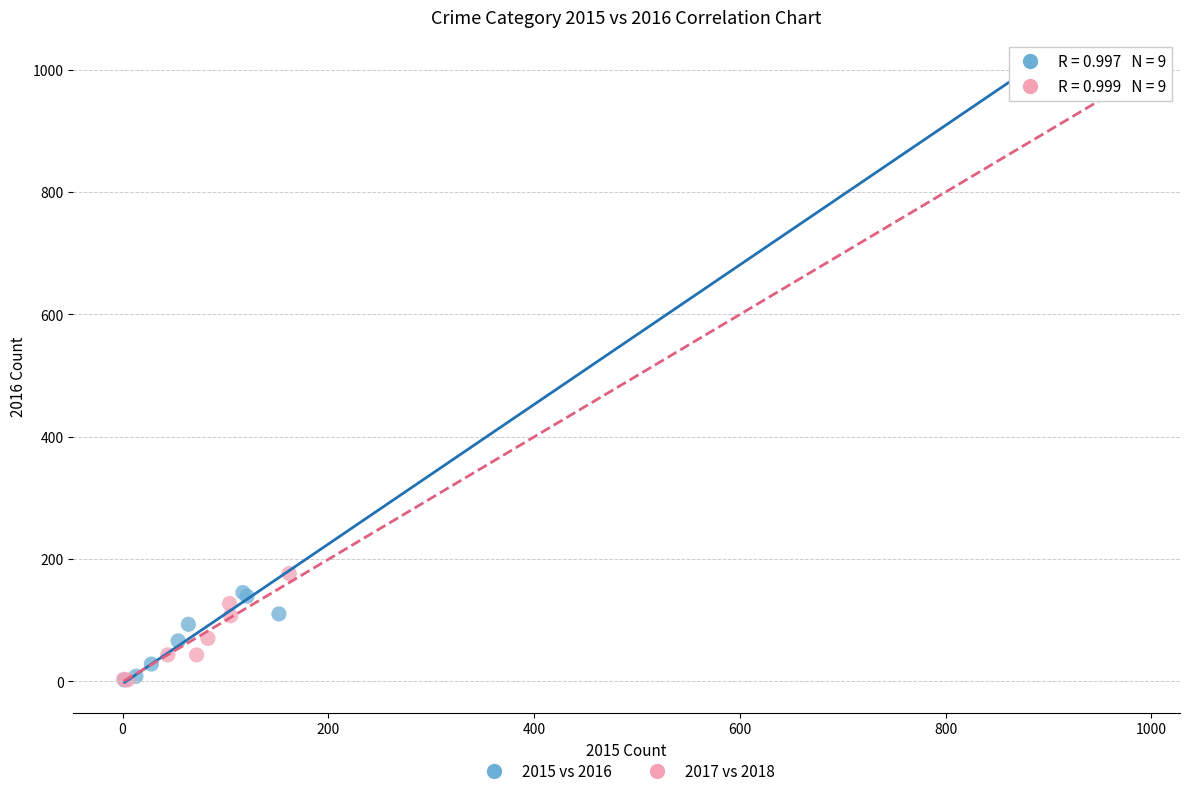

Which series has the largest Y range (max minus min)?

2015 vs 2016